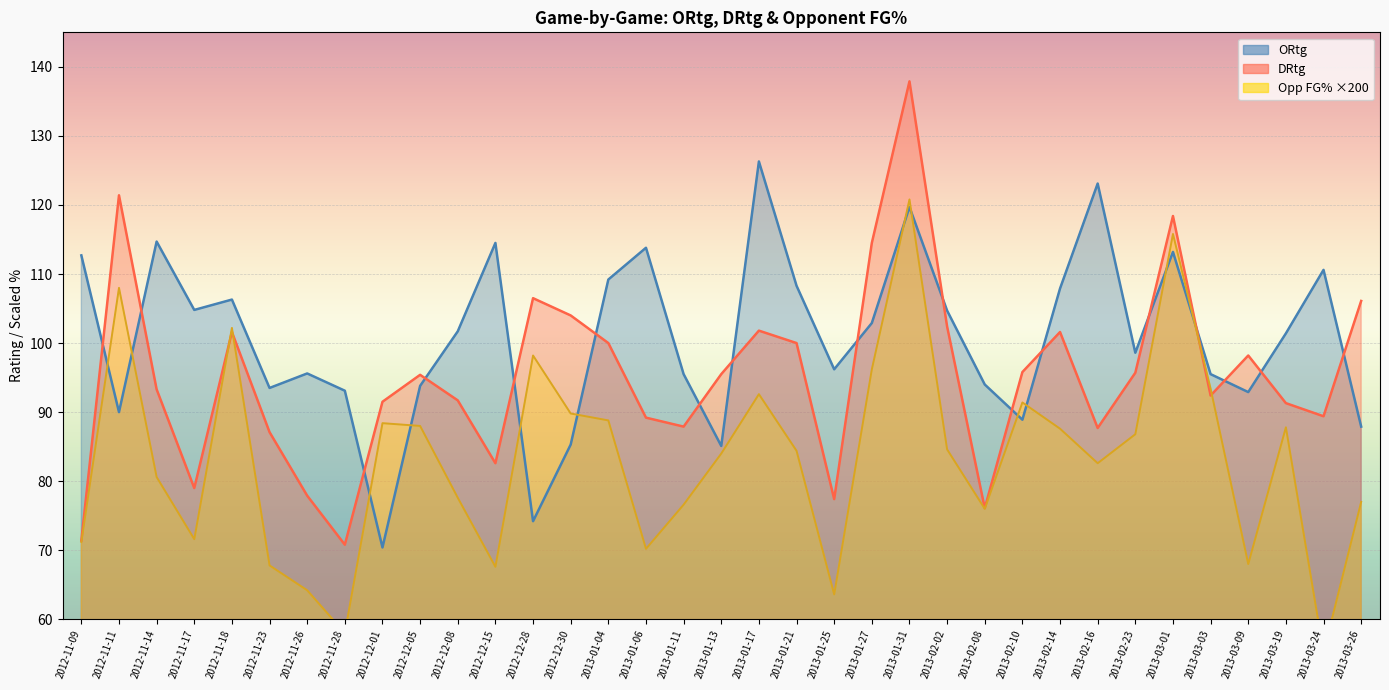

At which category is the sum across all series the highest?

2013-01-31